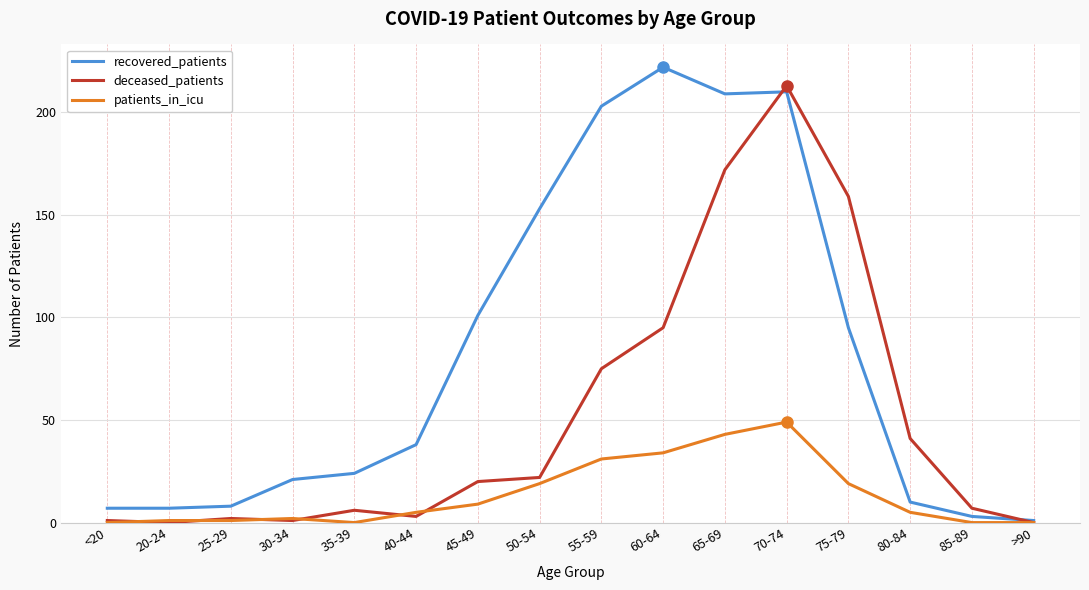

Does the chart display data point markers on the line(s)?

No